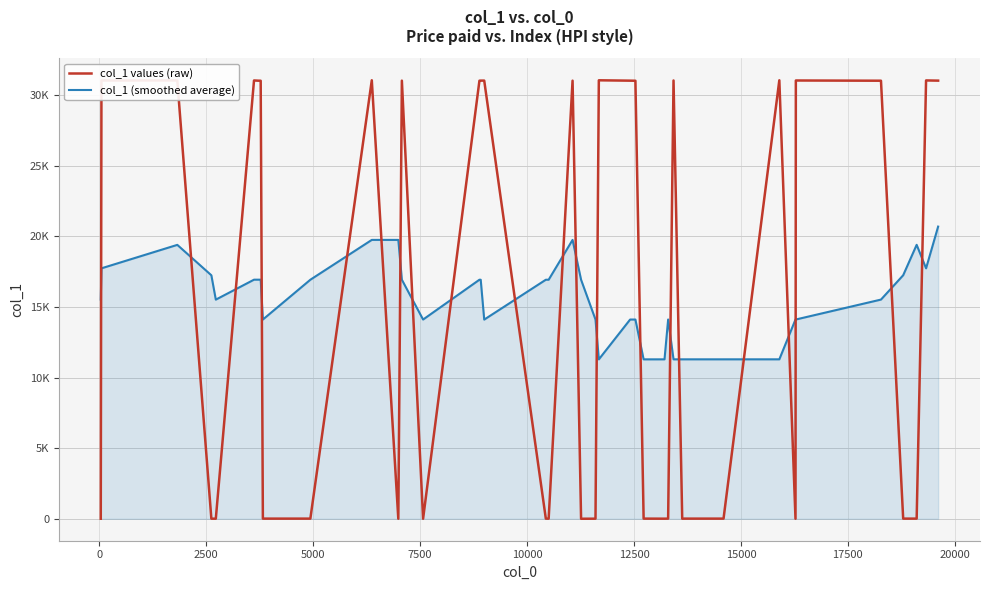

Reading right to left, transcribe all the data shown in this chart.

col_1 values (raw): 31029.0	31043.0	12.0	12.0	31023.0	31039.0	3.0	31054.0	12.0	12.0	8.0	31040.0	12.0	8.0	12.0	31021.0	31027.0	31053.0	8.0	3.0	31026.0	8.0	12.0	31031.0	31030.0	31024.0	3.0	31028.0	3.0	31055.0	12.0	12.0	31022.0	31025.0	31041.0	8.0	8.0	31042.0	31038.0	3.0
col_1 (smoothed average): 20693.0	17737.3	19401.9	17247.4	15523.9	14113.4	14114.4	11293.4	11293.0	11293.0	11292.8	11291.7	14114.5	11292.1	11291.3	14110.7	14110.7	11290.0	14109.9	16930.1	19749.4	16929.5	16929.6	14106.9	16929.4	16930.2	14110.7	16930.2	19749.5	19750.5	16930.3	14110.6	16932.4	16933.3	16933.3	15521.1	17244.3	19398.4	17737.9	15523.3